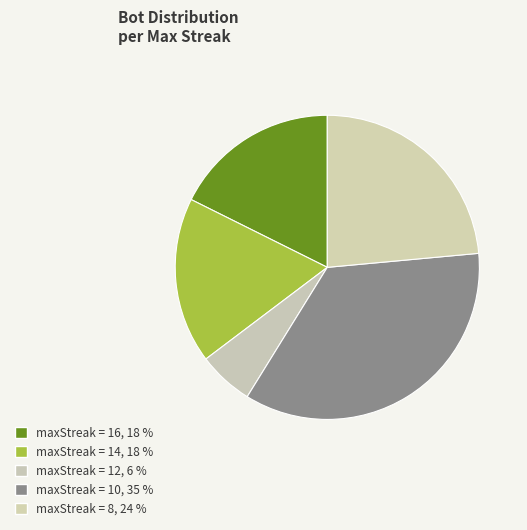

Count the number of slices in the pie.

5